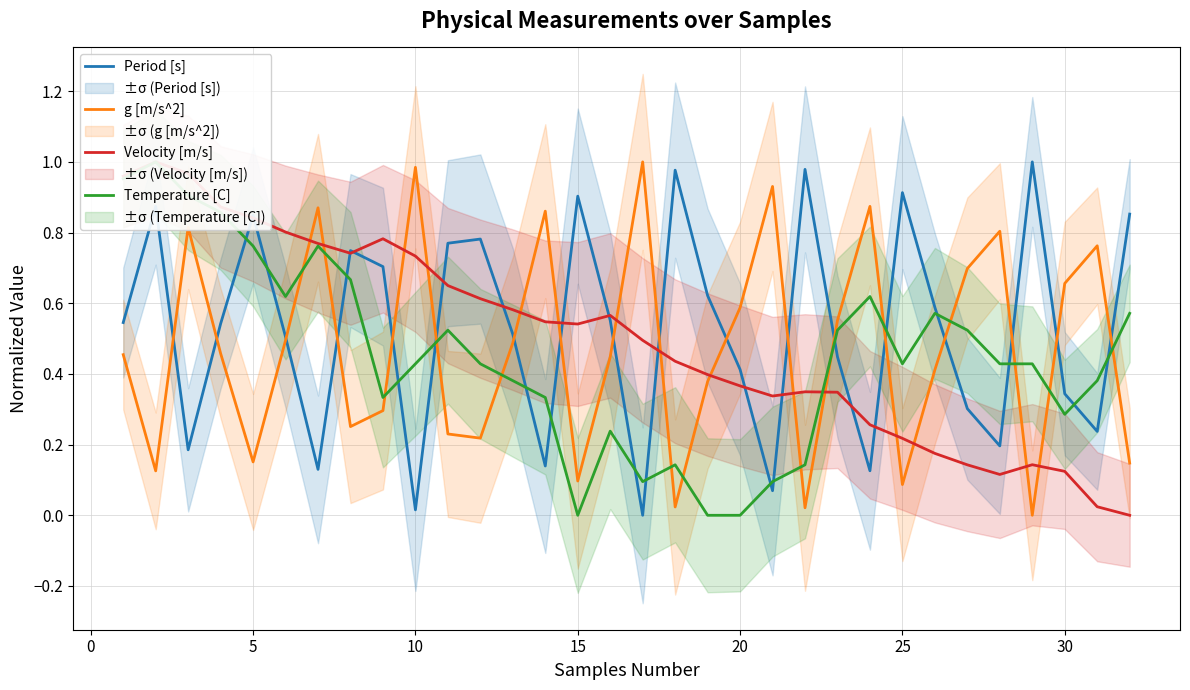

What are all the series names shown in the legend?

Period [s], g [m/s^2], Velocity [m/s], Temperature [C]